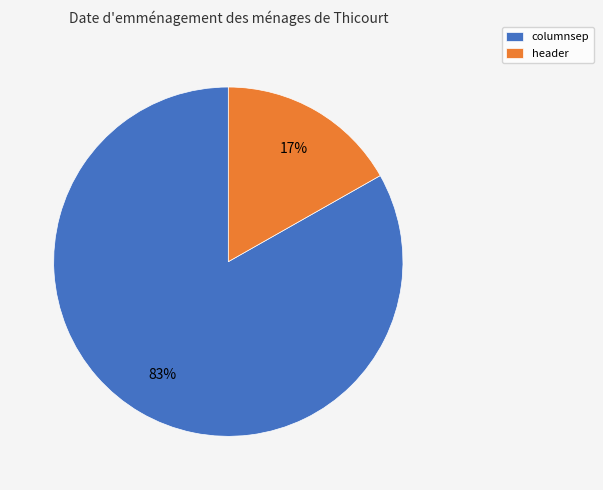

Count the number of slices in the pie.

2